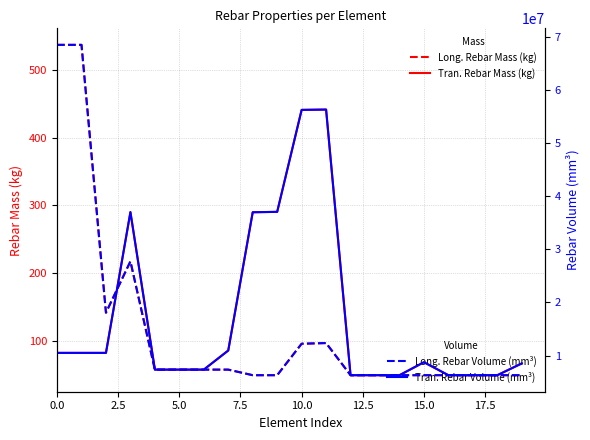

What is the greatest value displayed?

68460000.0